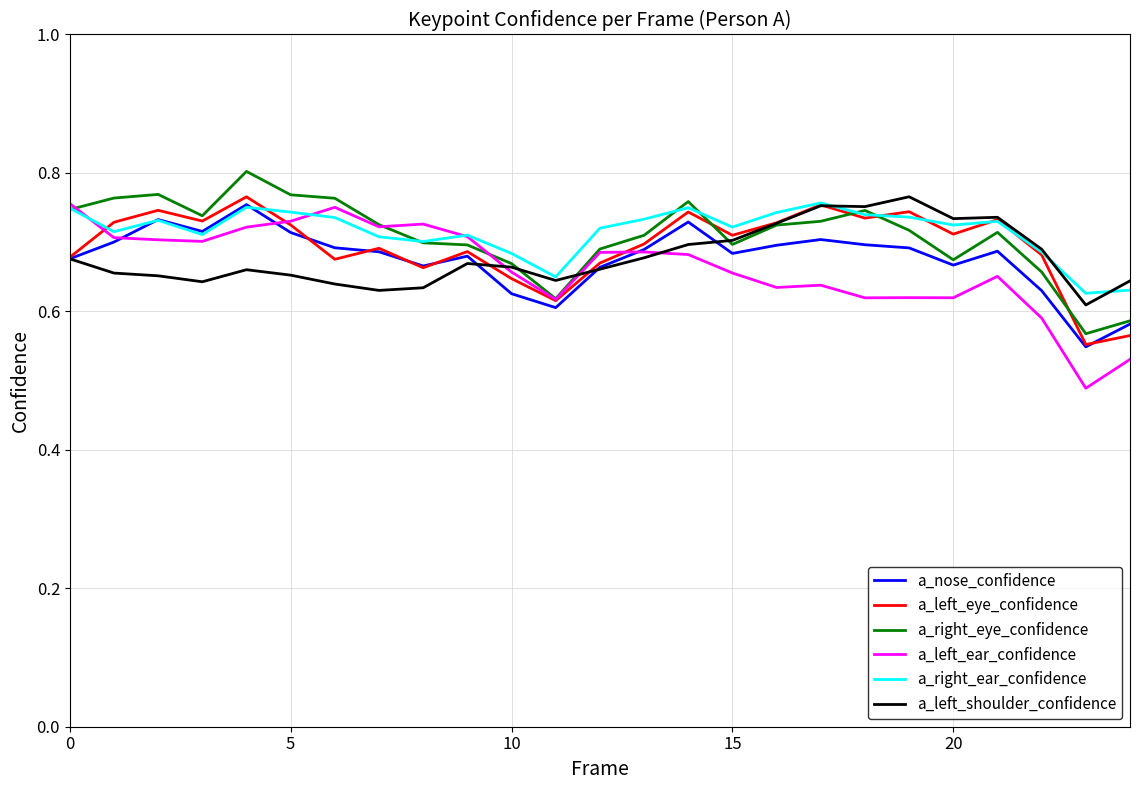

Which series has the widest spread of values?

a_left_ear_confidence